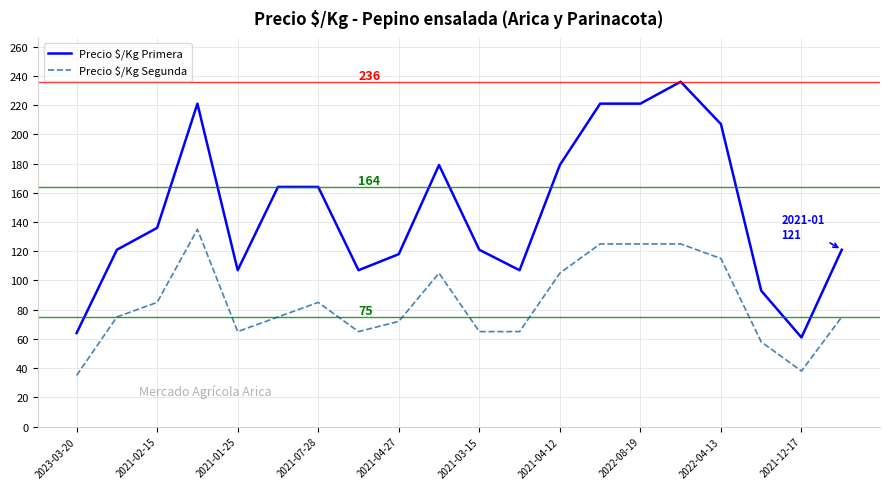

True or false: Precio $/Kg Primera and Precio $/Kg Segunda cross at least once.

False